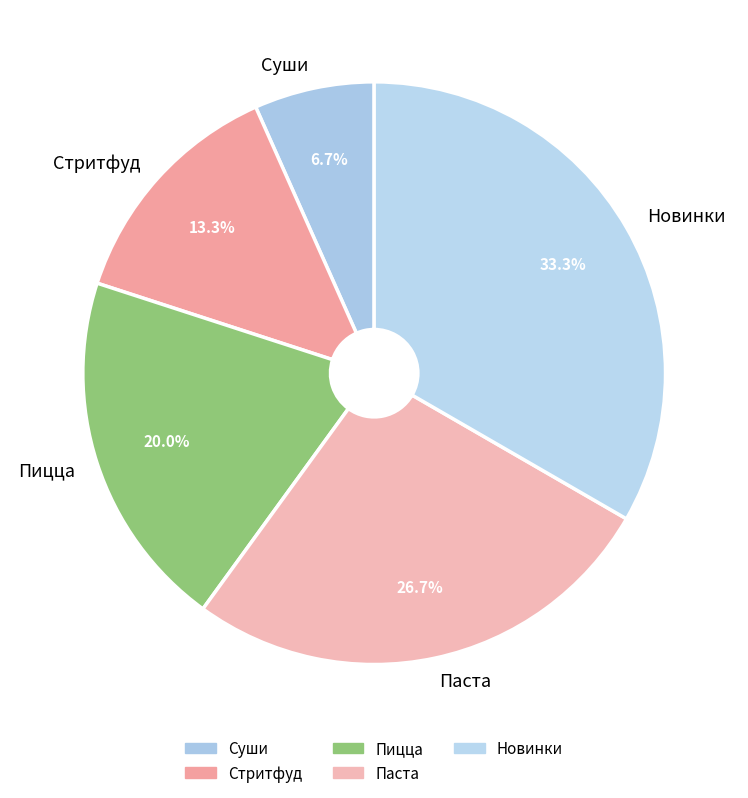

How many segments does this pie chart have?

5